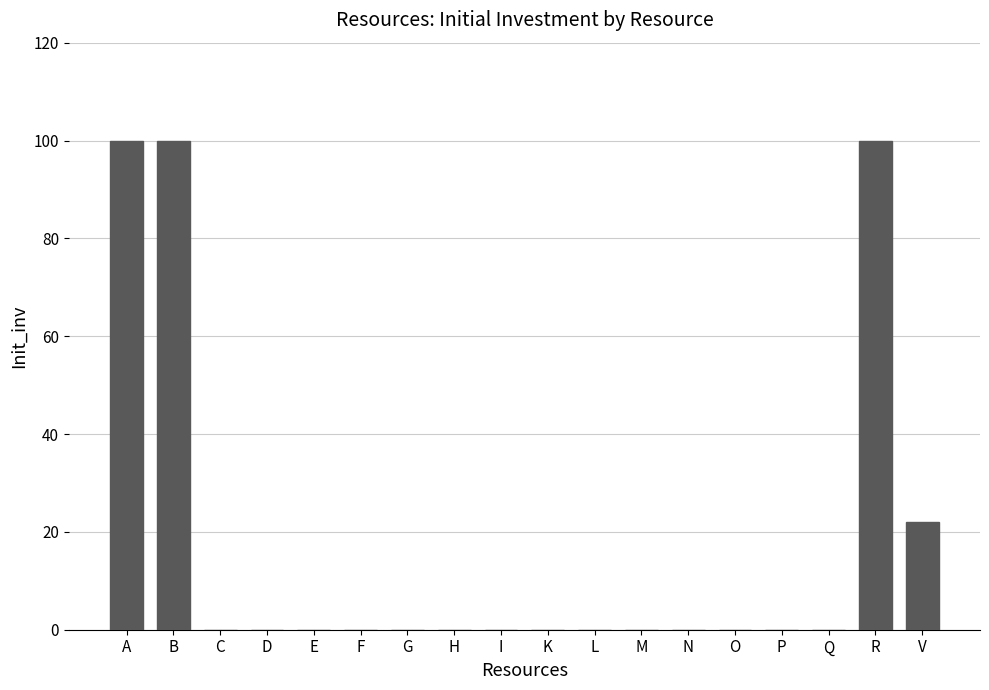

What is the maximum value shown in the chart?

100